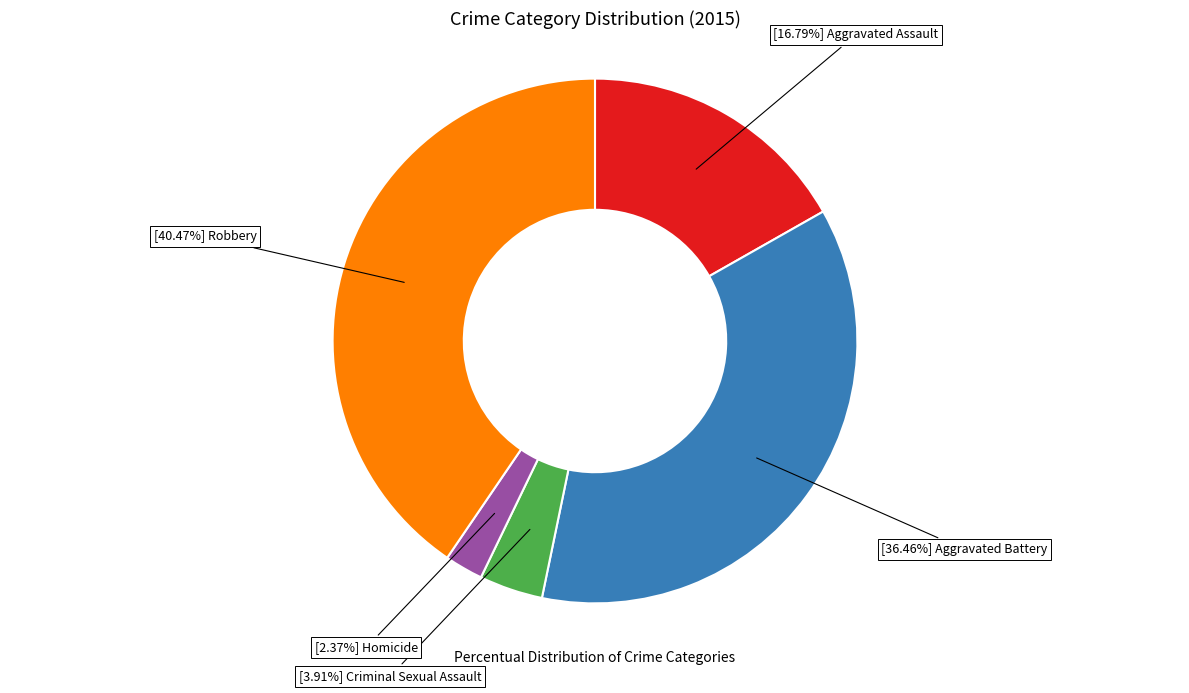

Is there a majority slice in this chart?

No